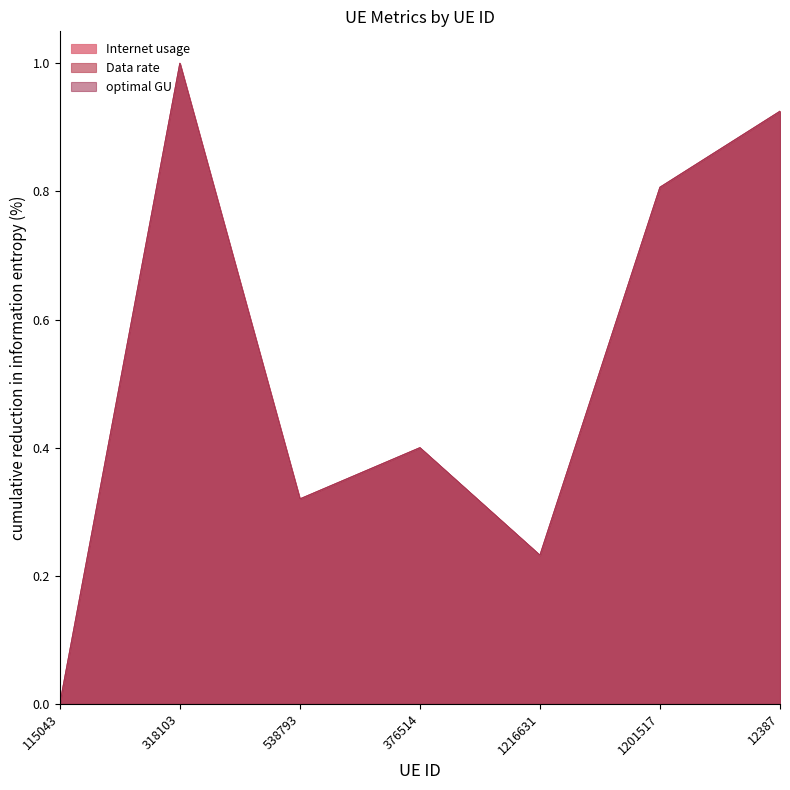

At which category does optimal GU reach its first local valley?

538793